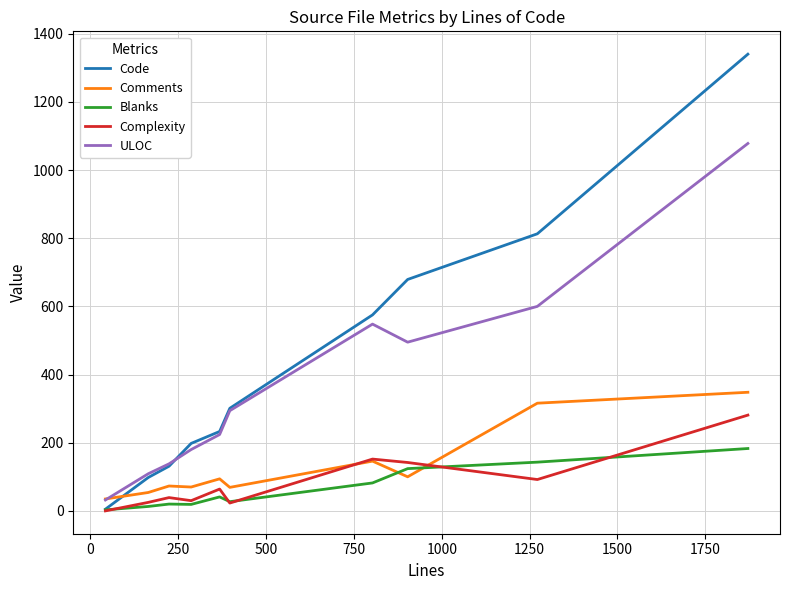

How many intersections are there between Comments and Code?

1